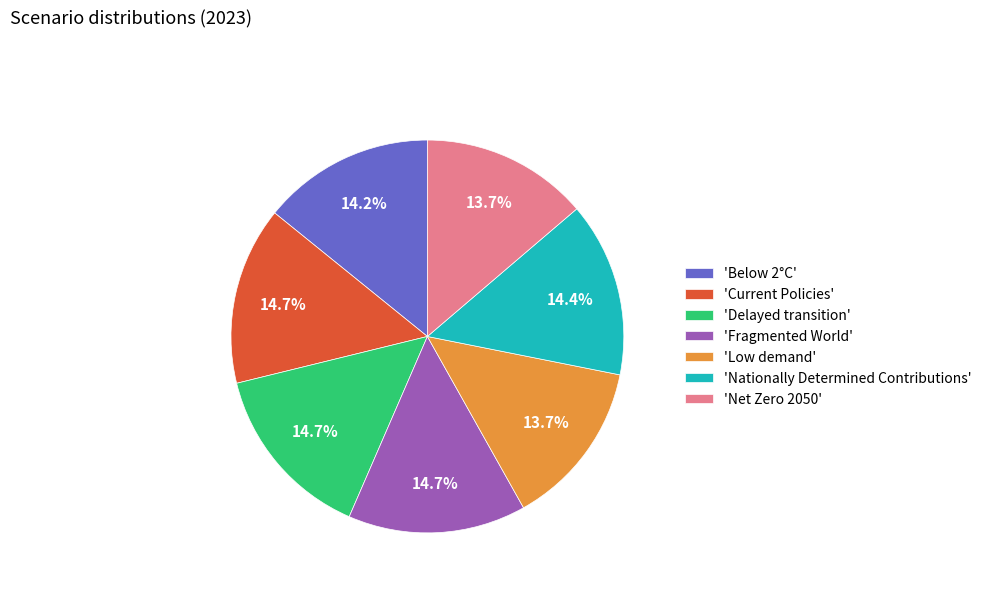

Is the sum of 'Net Zero 2050' and 'Nationally Determined Contributions' greater than half?

No